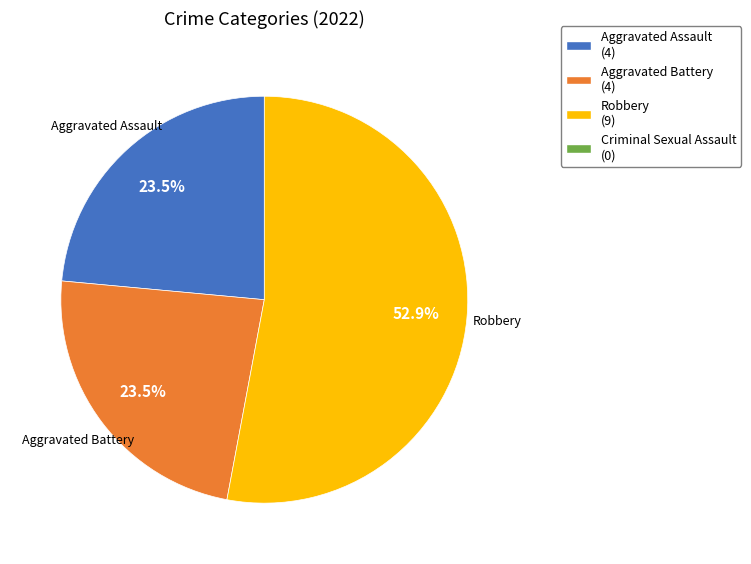

Which category accounts for the majority?

Robbery